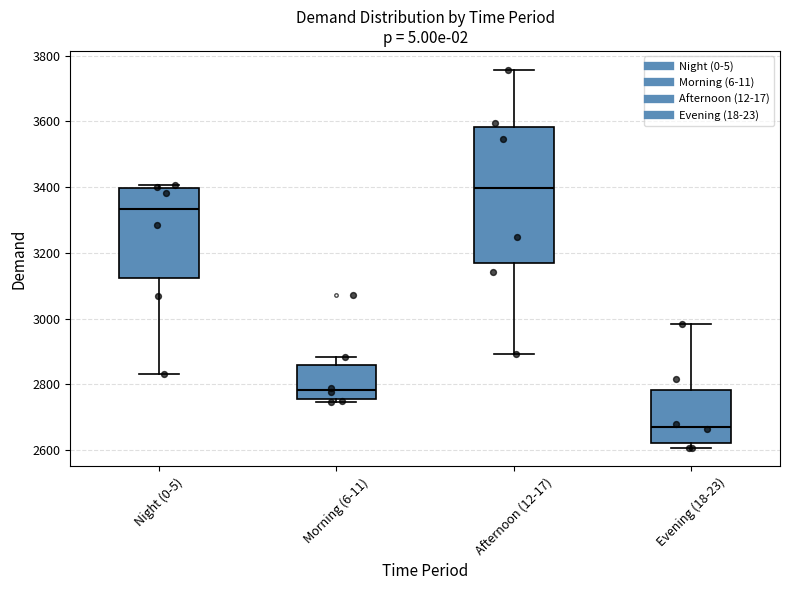

Reading left to right, read every box against the y-axis: the position of its median line, the range the box covers, and the ends of its whiskers. The values are not printed on the chart, so give them approximately, as read against the axis.

Night (0-5): median 3340, box 3120 to 3400, whiskers 2840 to 3400 (just above the box's upper edge)
Morning (6-11): median 2780, box 2760 to 2860, whiskers 2740 to 2880
Afternoon (12-17): median 3400, box 3160 to 3580, whiskers 2900 to 3760
Evening (18-23): median 2680, box 2620 to 2780, whiskers 2600 to 2980